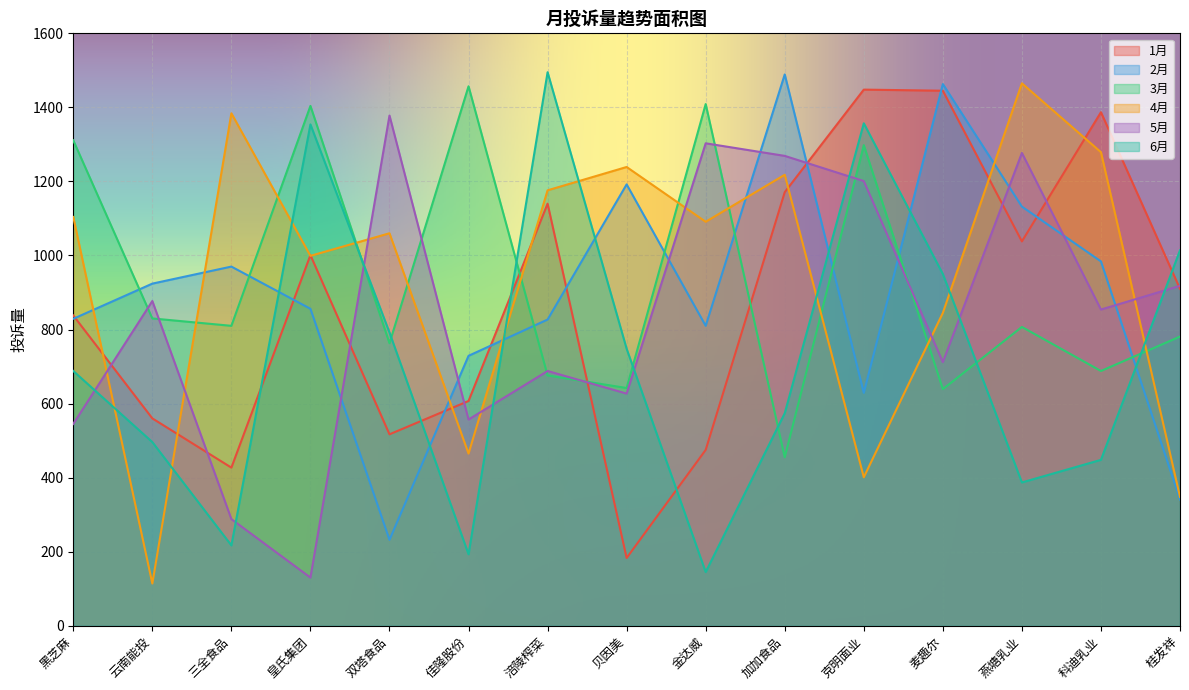

Which category has the highest value across all series?

涪陵榨菜